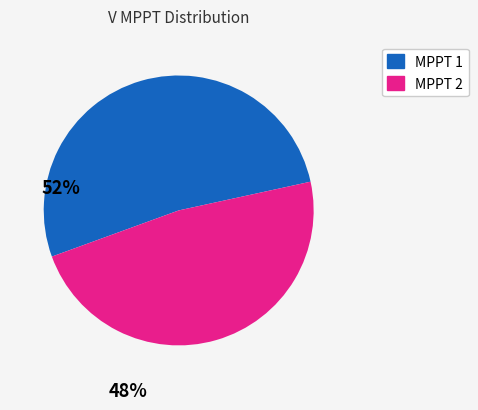

How many segments does this pie chart have?

2